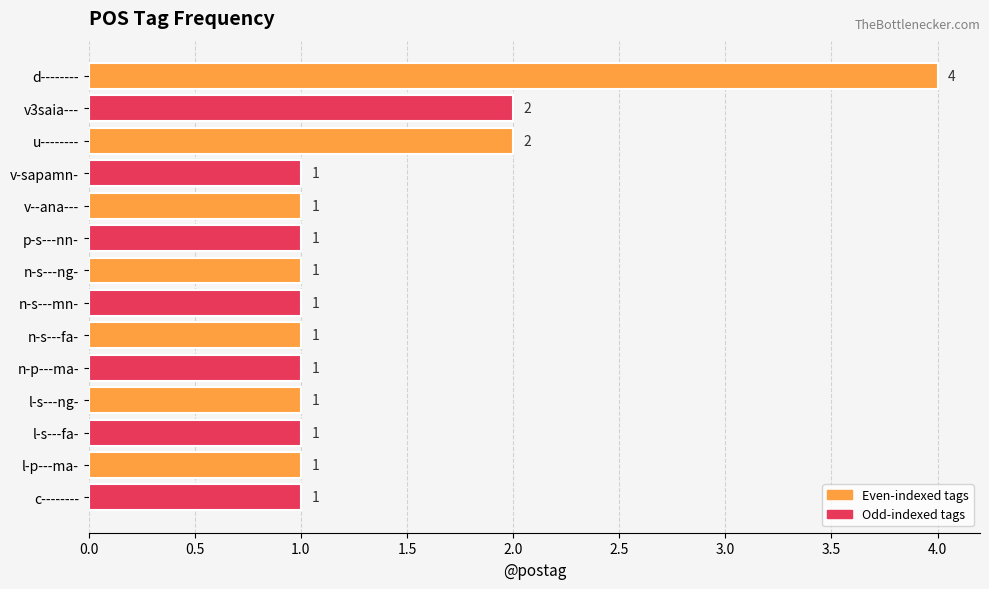

What is the sum of all values?

19